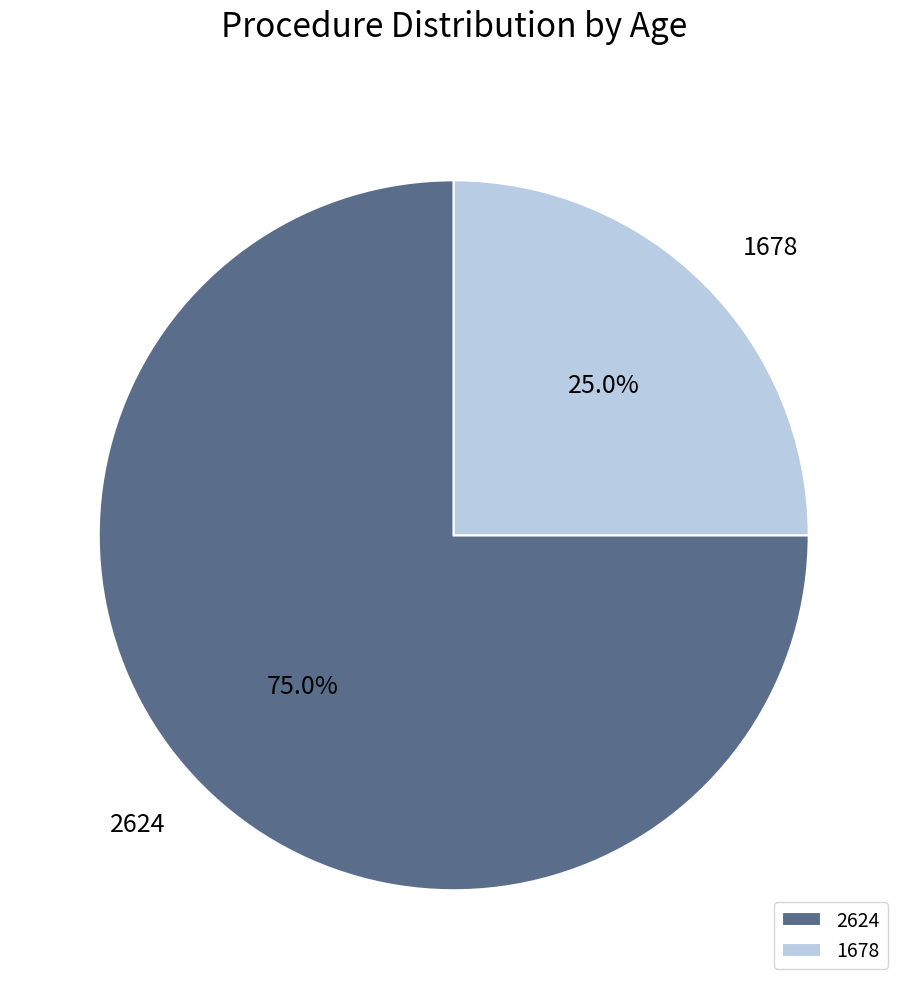

What is the smallest slice in the pie chart?

1678